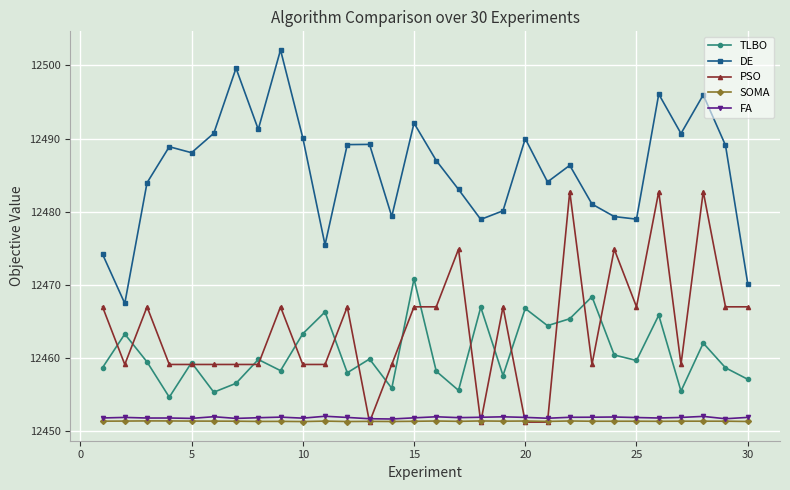

True or false: TLBO and SOMA intersect in this chart.

False